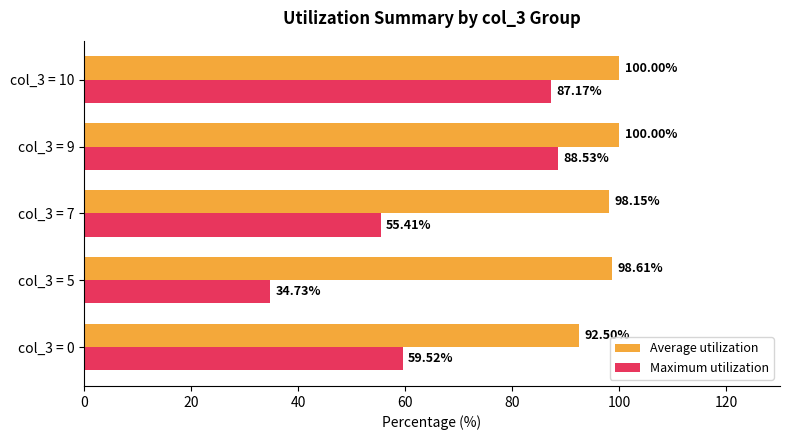

At how many categories does at least one series exceed 48?

5